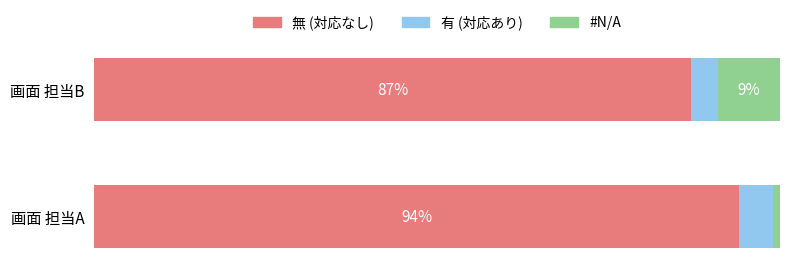

At which label does 無 (対応なし) reach its minimum?

画面 担当B